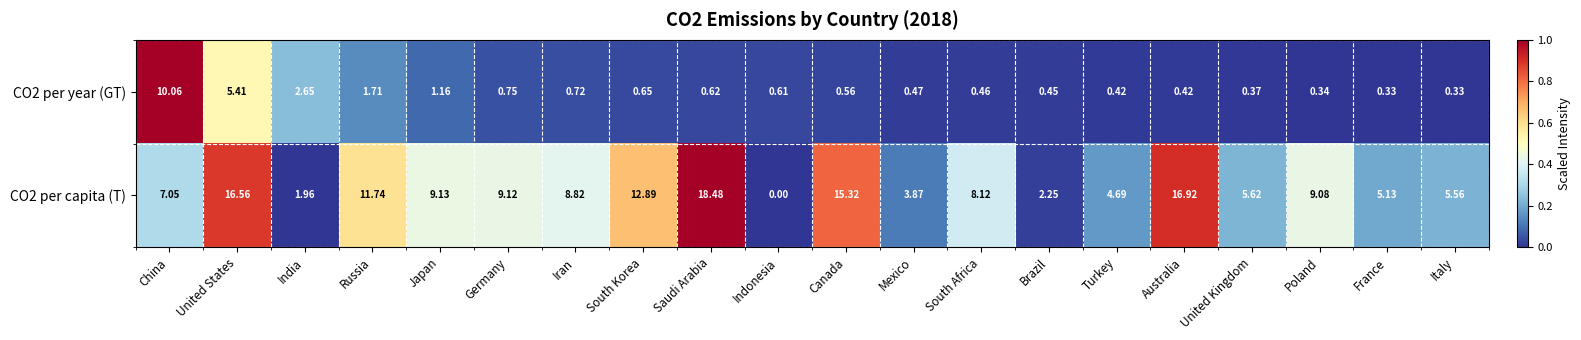

How many values in CO2 per capita (T) are above zero?

19